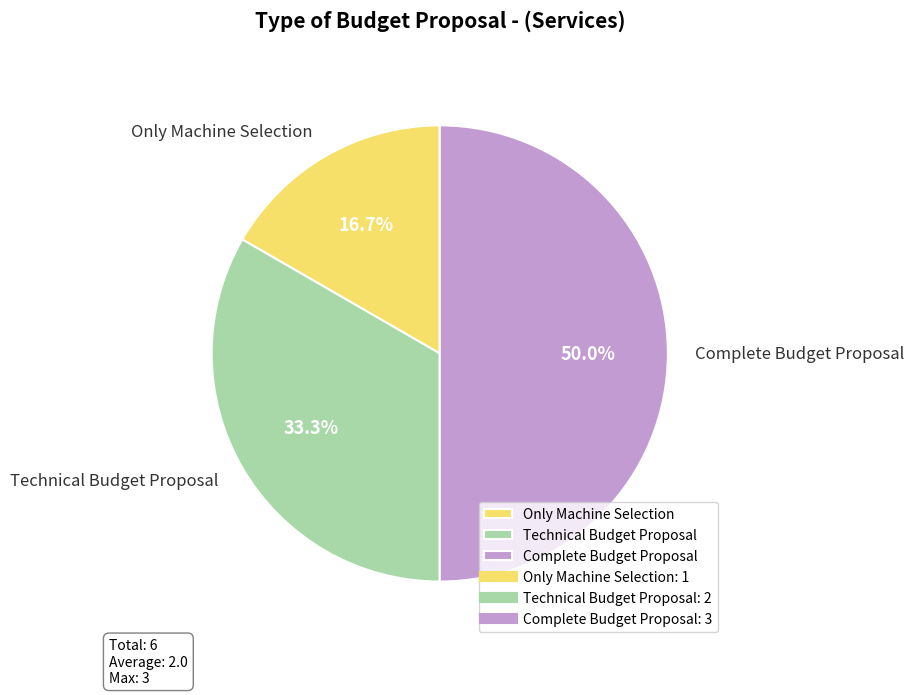

How many segments does this pie chart have?

3